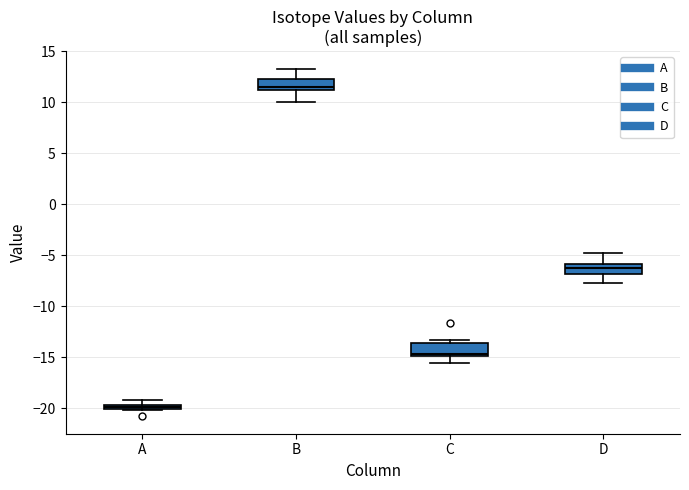

Where is the upper edge of the box for D on the y-axis? The values are not printed on the chart, so give them approximately, as read against the axis.

-6.0